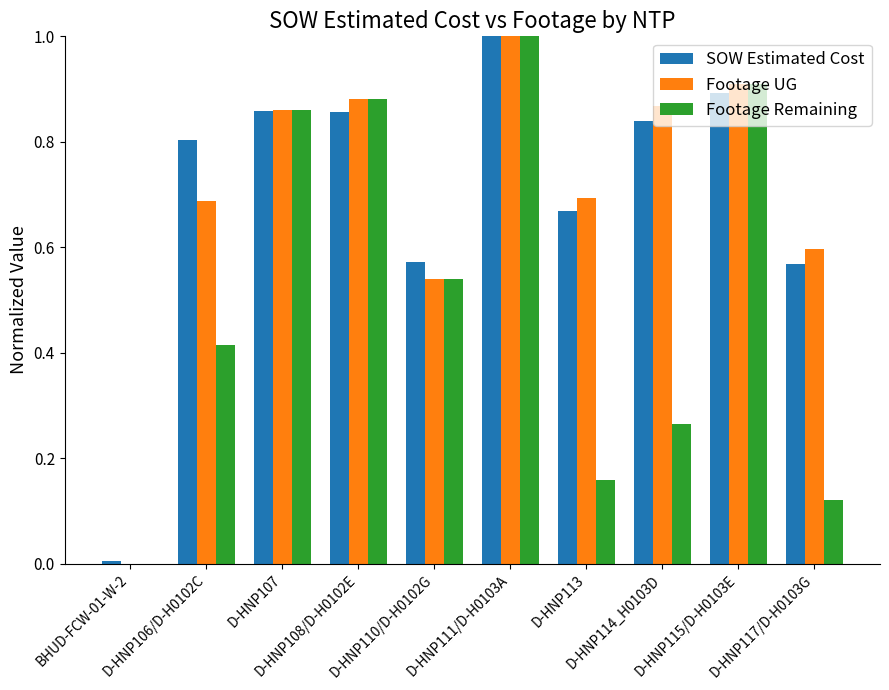

What is the sum of all Footage Remaining values?

5.2